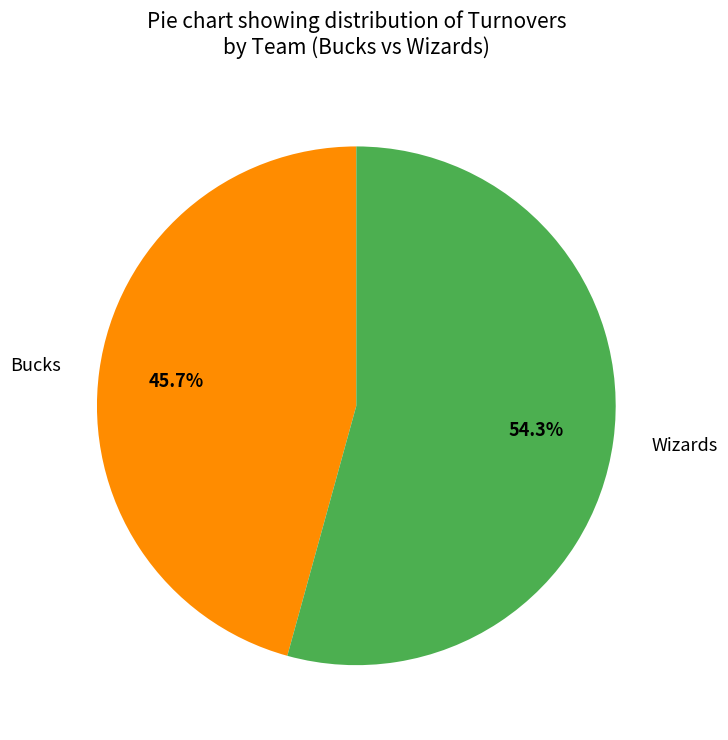

What percentage is the Wizards slice, to the nearest percent?

54%